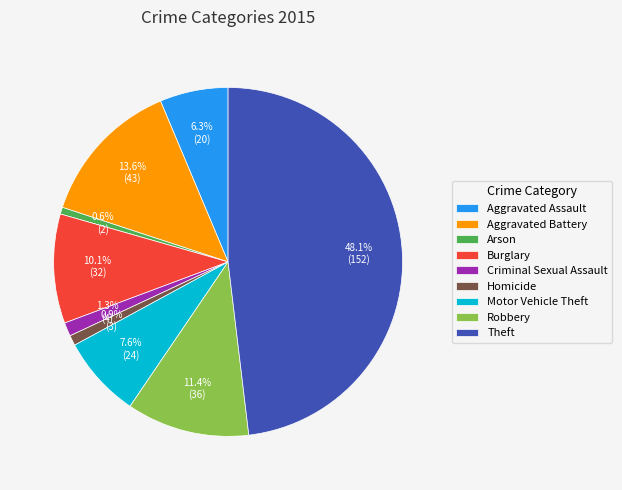

Between Robbery and Motor Vehicle Theft, which is larger?

Robbery